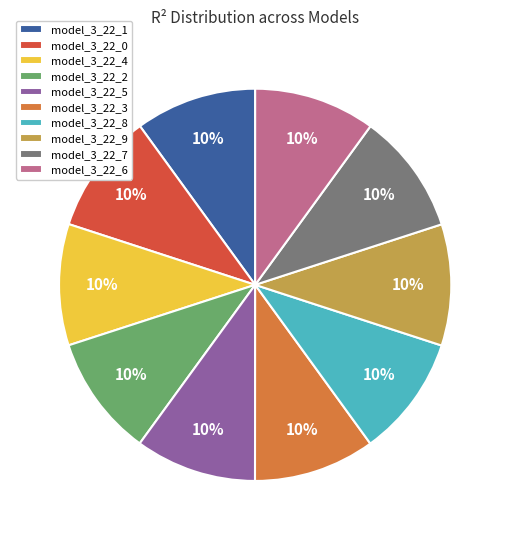

Is there any slice that represents more than half of the pie?

No